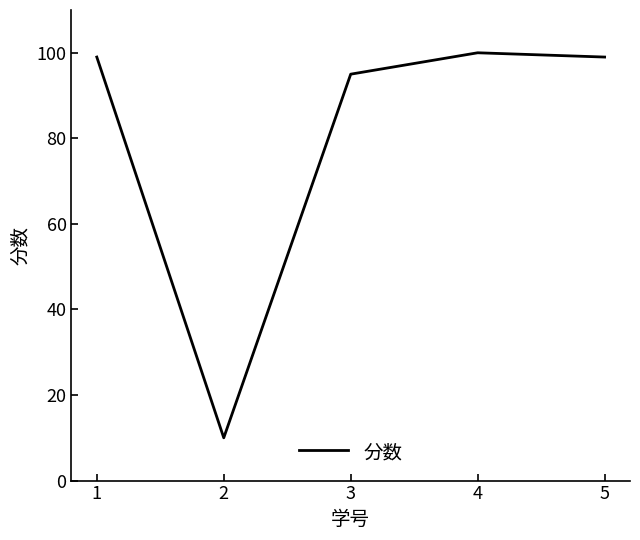

Is it true that the value at 1 is 99?

True